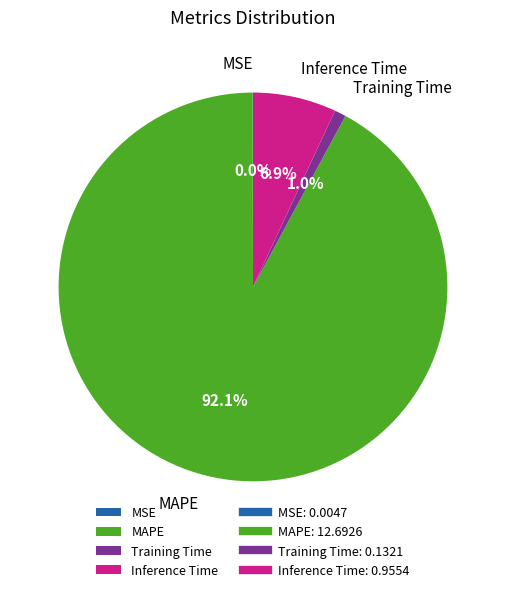

Which has a higher value, Training Time or Inference Time?

Inference Time